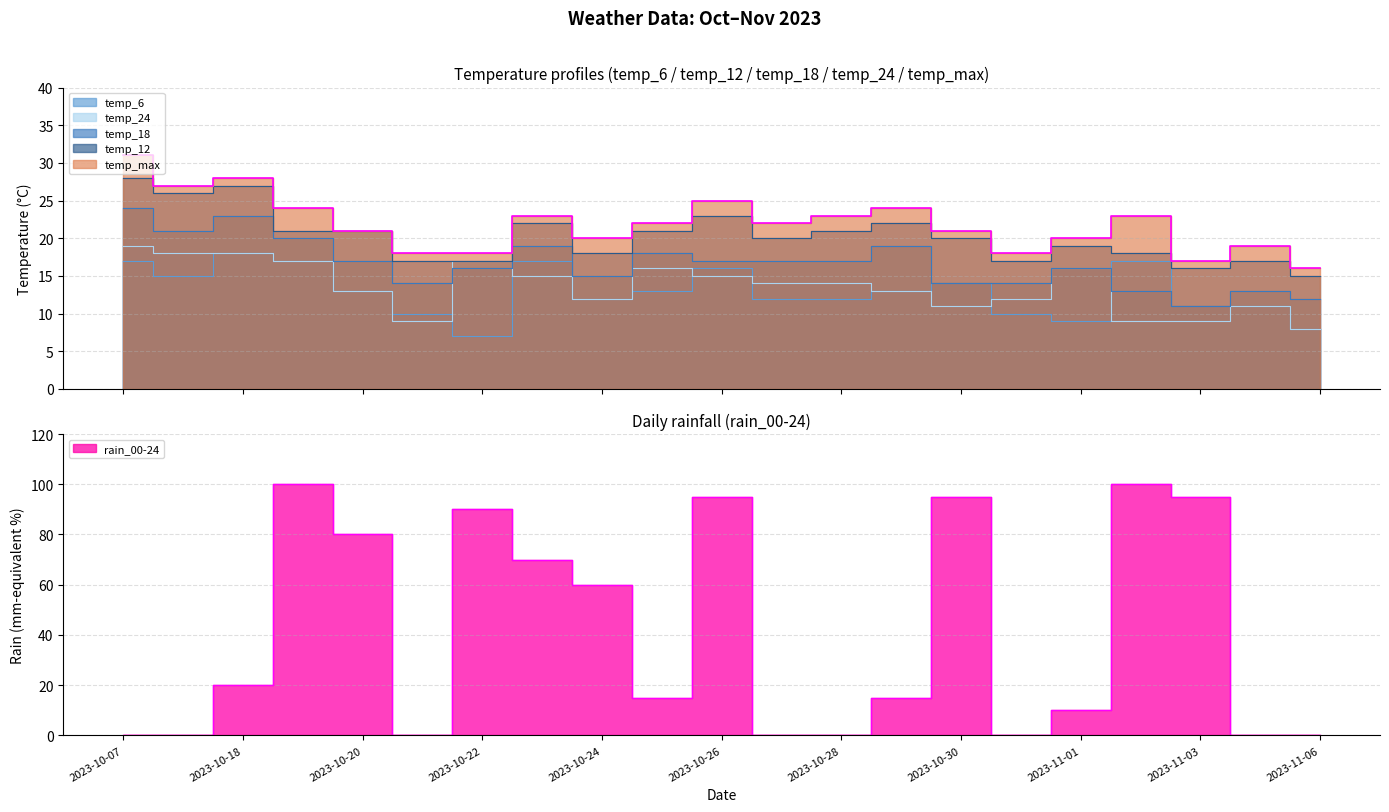

At 2023-11-06, list the series in order from smallest to largest.

rain_00-24, temp_6, temp_24, temp_18, temp_12, temp_max